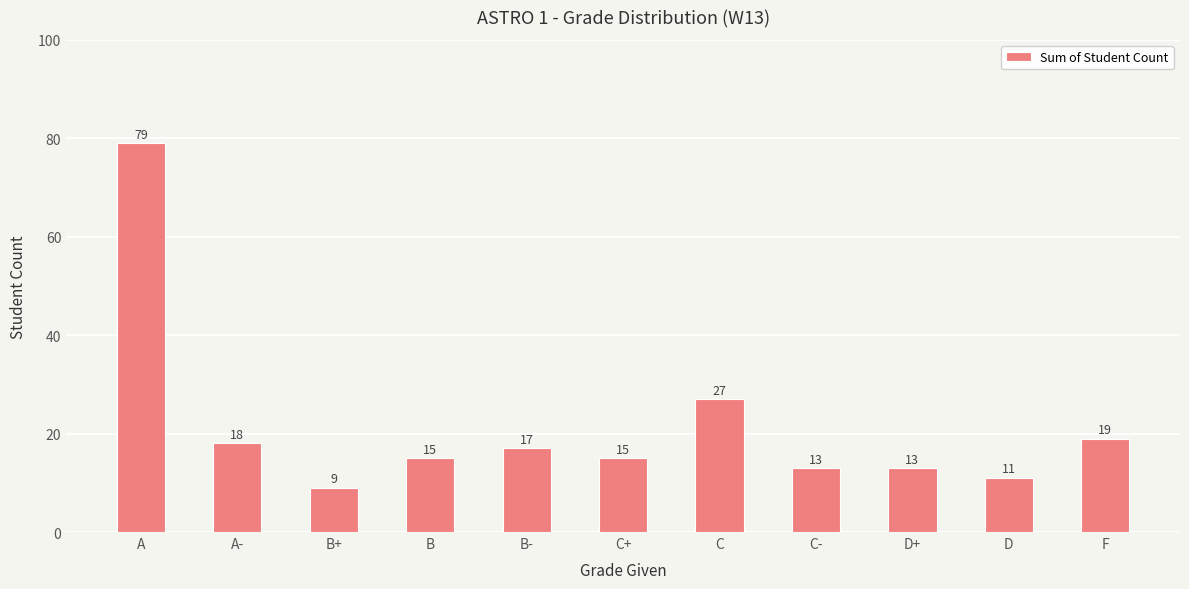

How many bars are there in total?

11